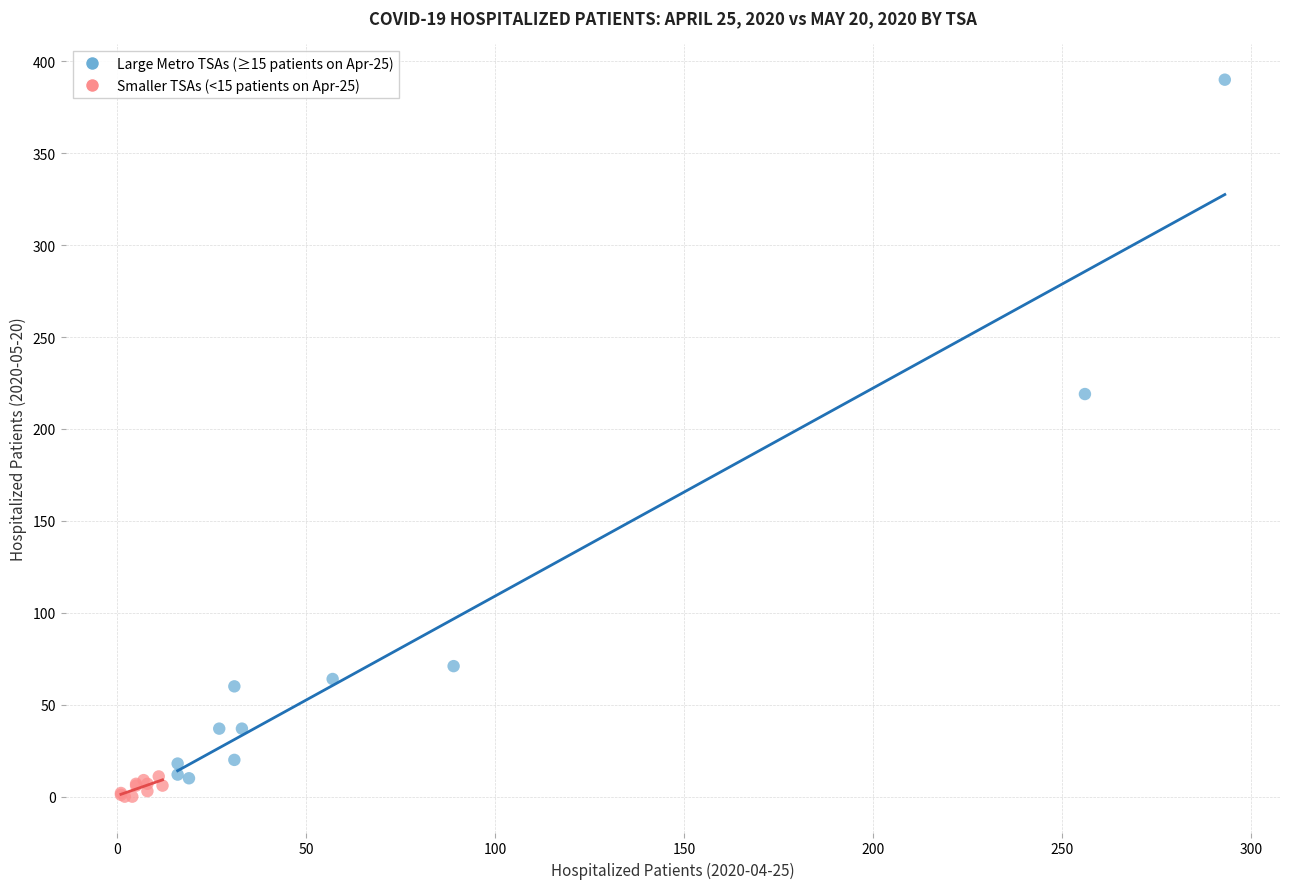

Which series has the largest Y range (max minus min)?

Large Metro TSAs (≥15 patients on Apr-25)